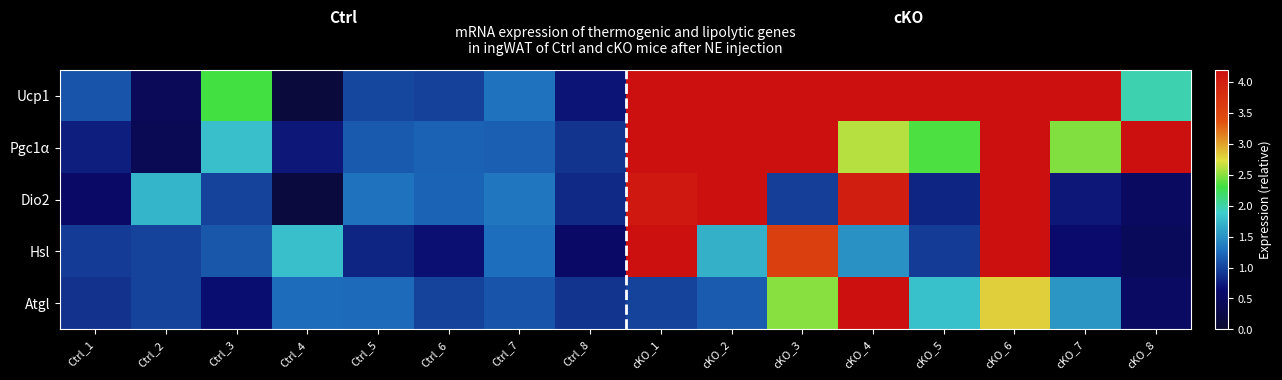

How many distinct data groups are displayed?

5